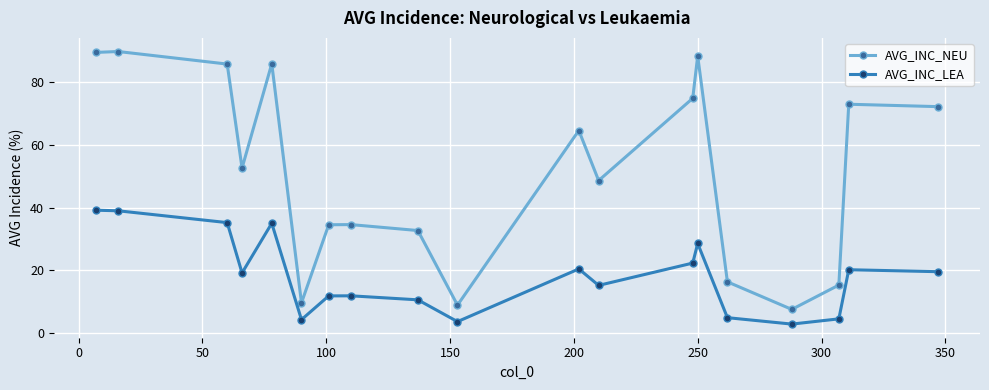

True or false: AVG_INC_LEA has more than 0 points higher than both neighbors.

True